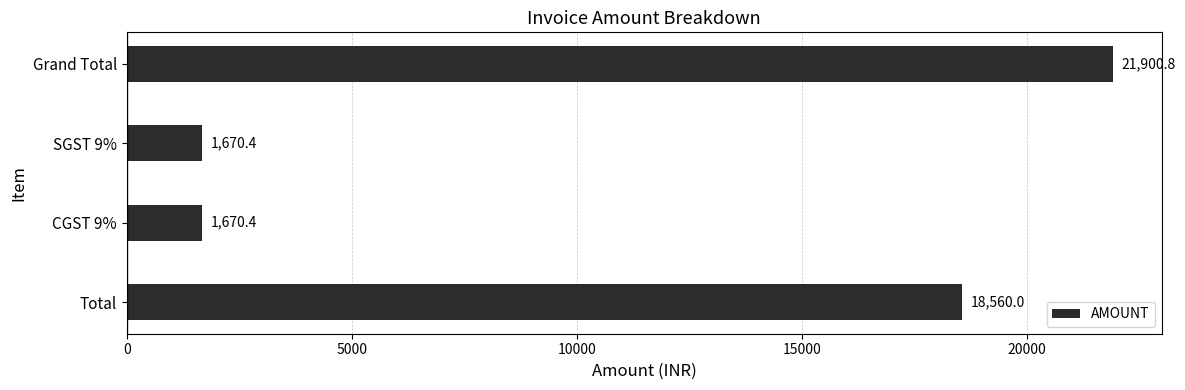

Reading top to bottom, list all the values displayed in this chart.

21900.8	1670.4	1670.4	18560.0